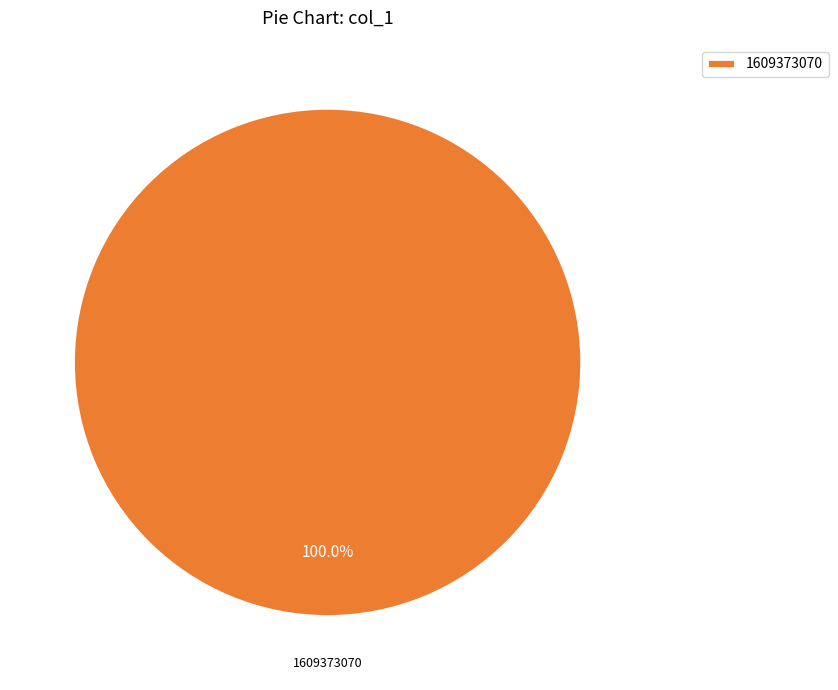

Count the number of slices in the pie.

1